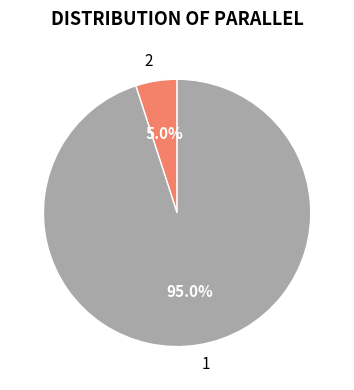

What portion of the pie excludes 2?

95.0%